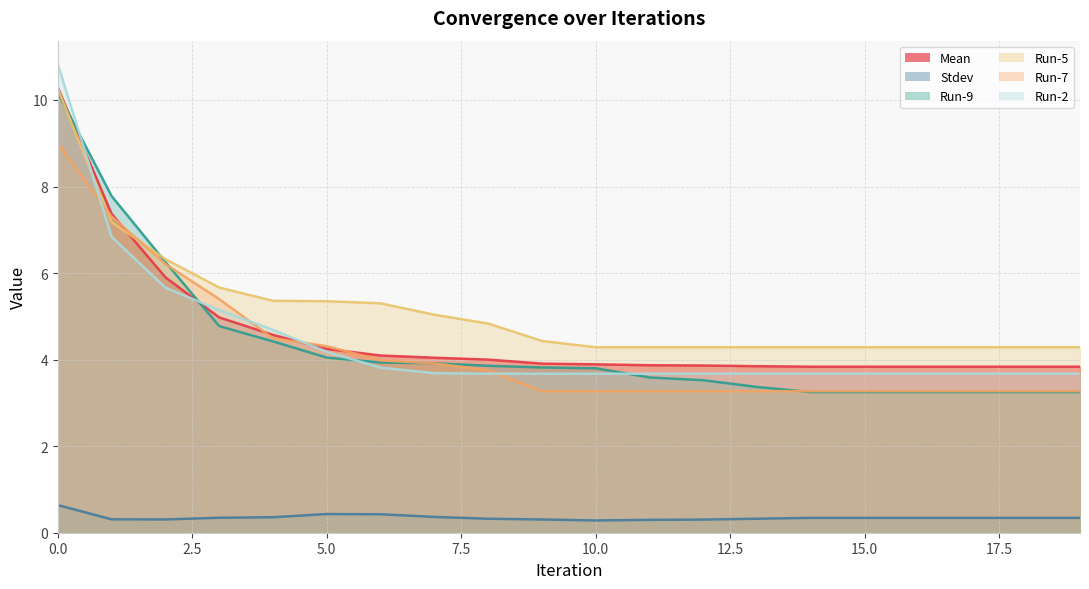

Which category has the lowest value in the Run-7 series?

9